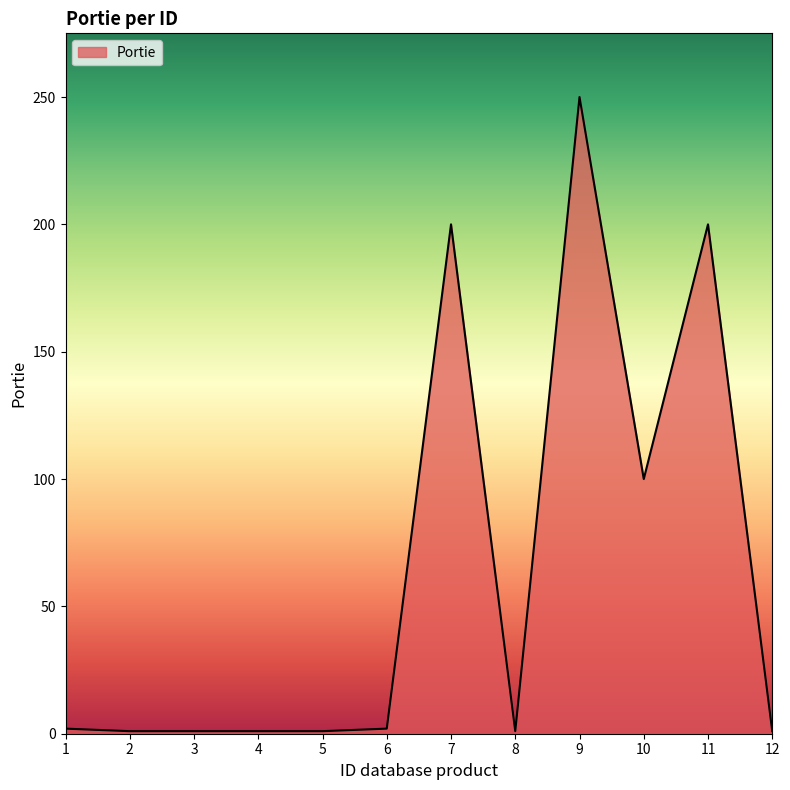

What is the greatest value displayed?

250